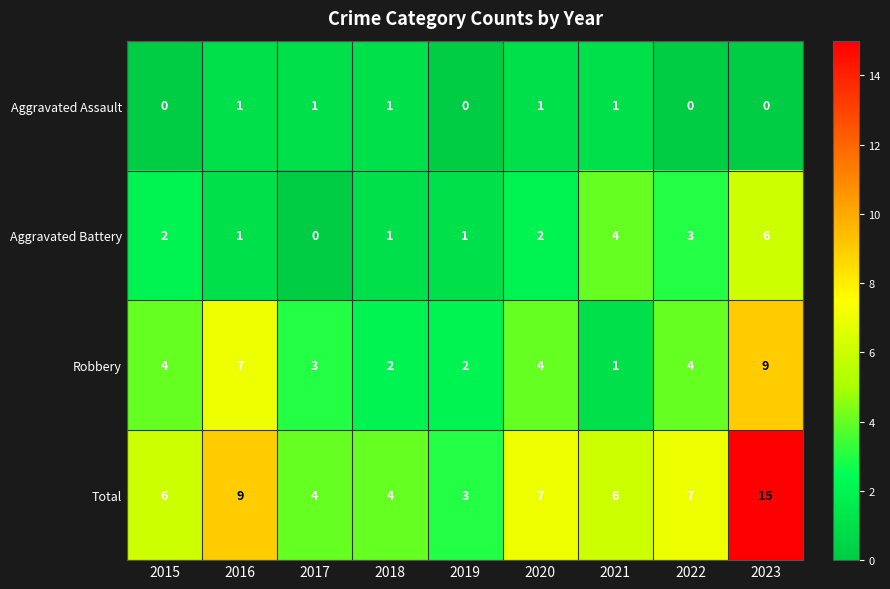

What is the spread (max minus min) of values at 2022?

7